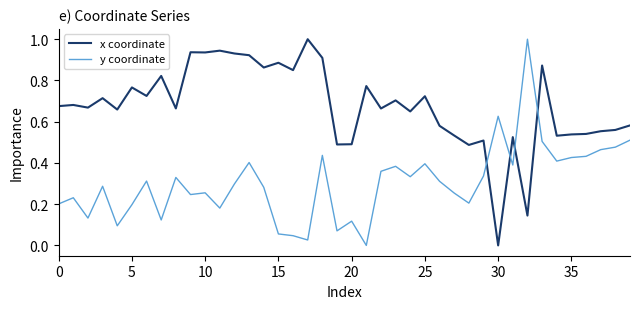

Is this an area chart (filled region under the line)?

No